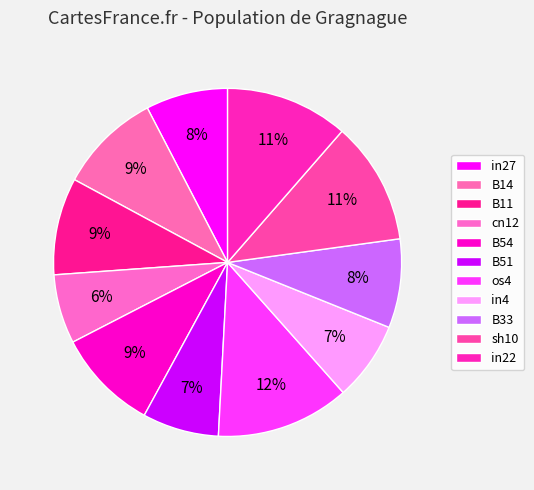

Which slice is the largest?

os4